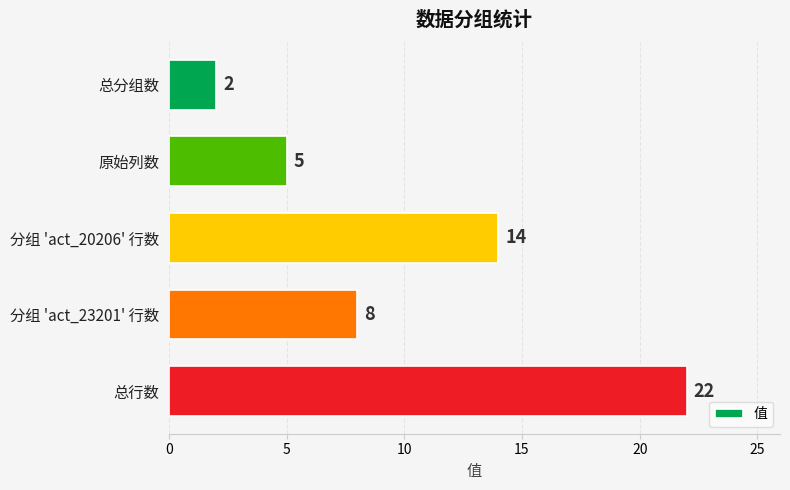

Rank the categories by value from highest to lowest.

总行数, 分组 'act_20206' 行数, 分组 'act_23201' 行数, 原始列数, 总分组数